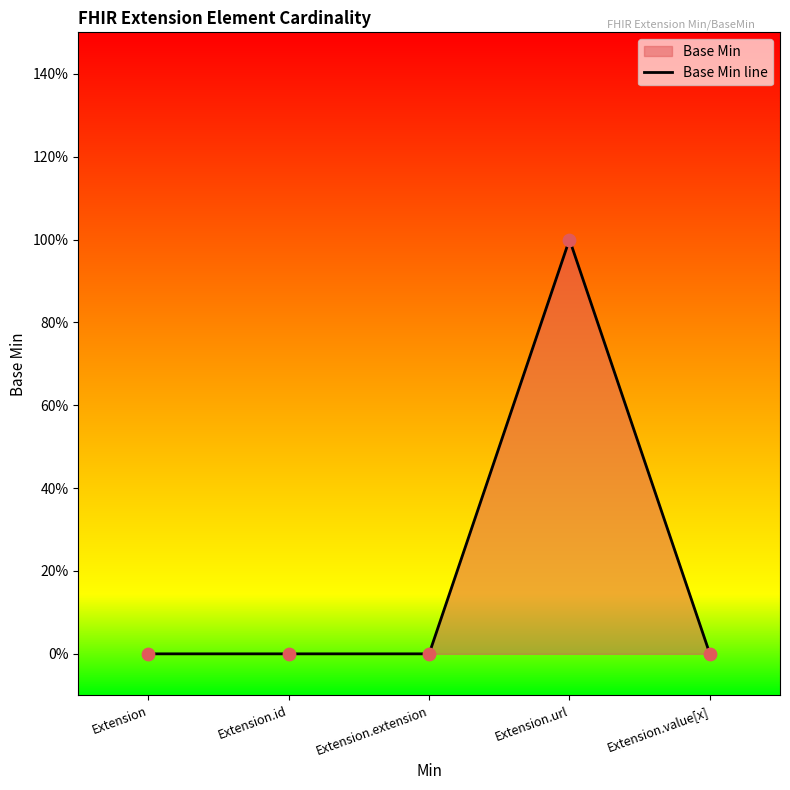

Between Extension.value[x] and Extension, which is larger?

Extension.value[x]